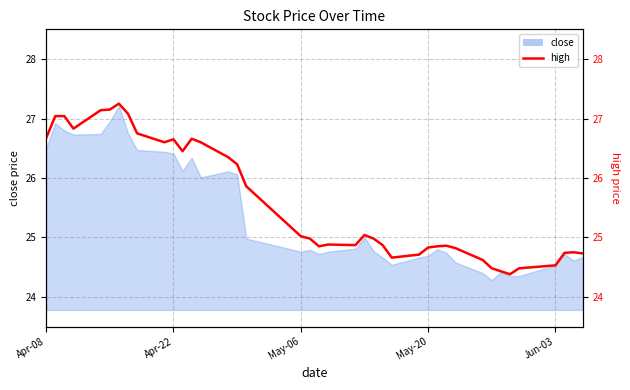

What is the value of the 24th point from the left?

25.0